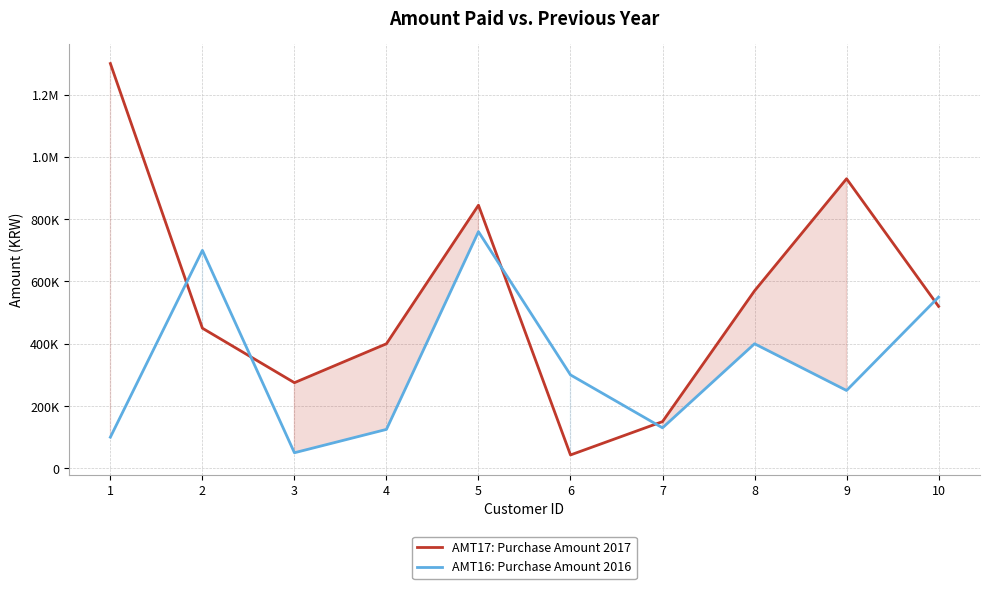

What is the sum of the AMT16: Purchase Amount 2016 values at 2 and 8?

1100000